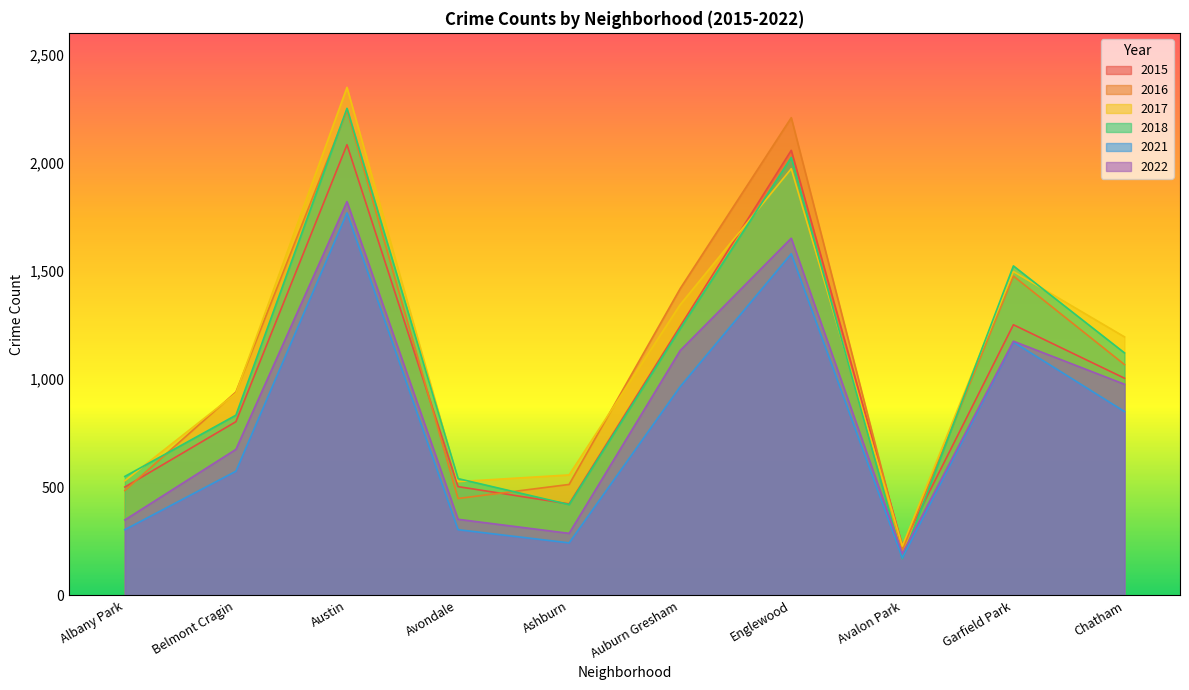

Which series changed the most between Avondale and Chatham?

2017